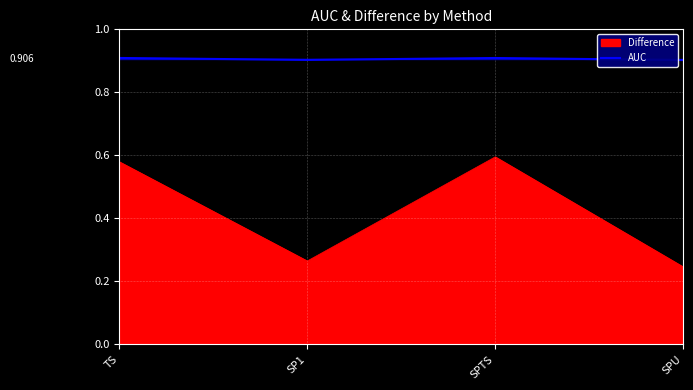

How many Difference values are between 0 and 1?

4